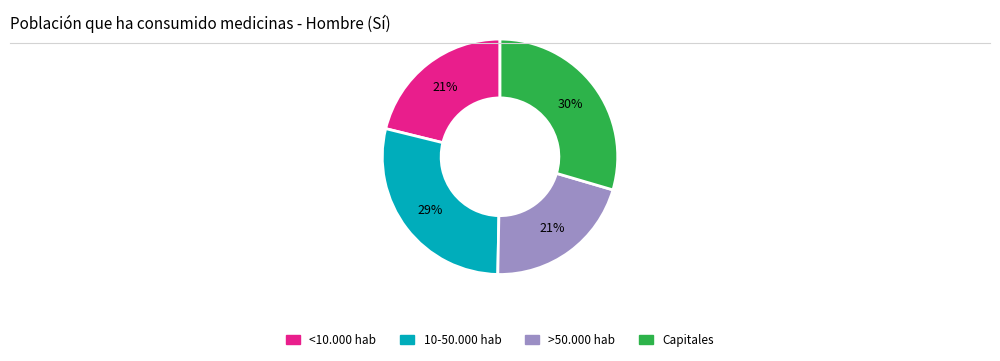

To the nearest percent, what is the average slice percentage?

25%